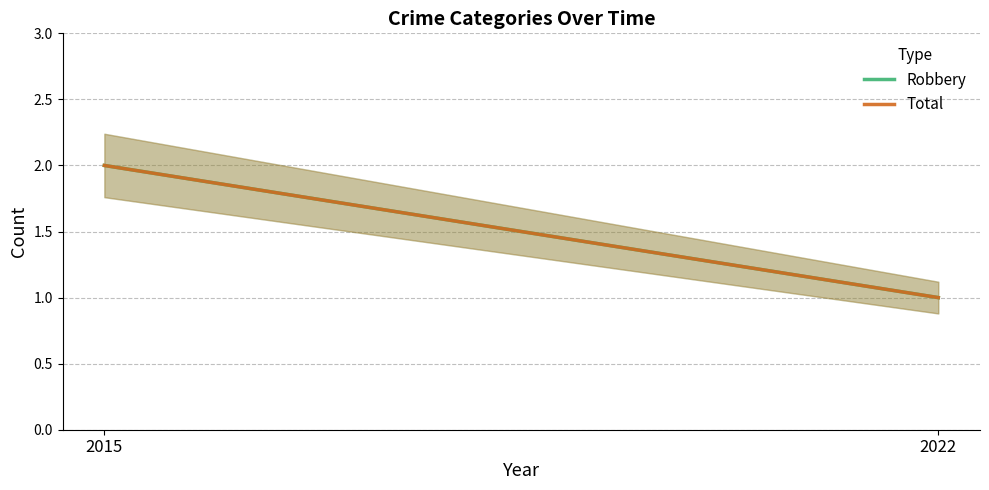

The Total series shows 1 at 2022. True or false?

True